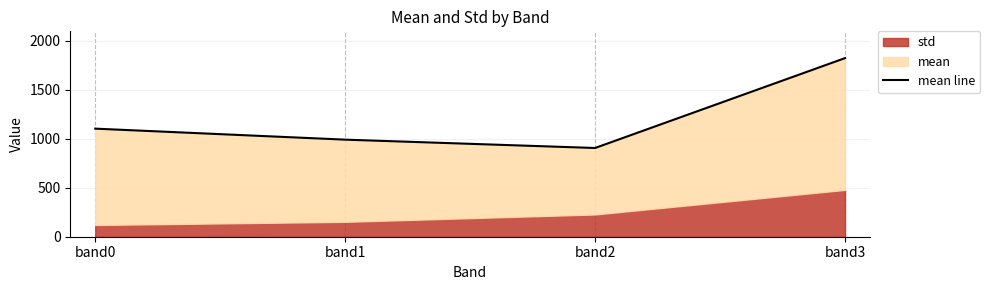

List the labels in order of value, smallest first.

band2, band1, band0, band3